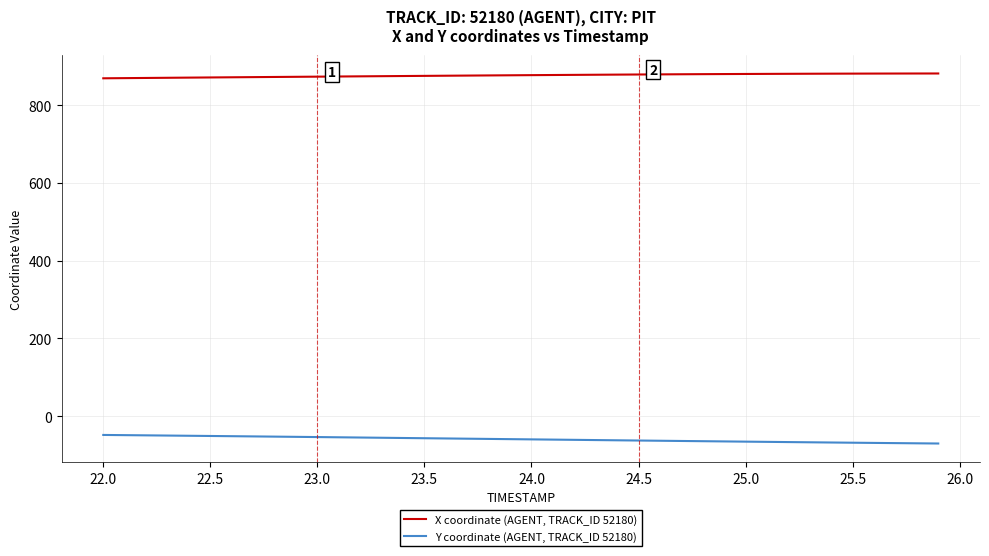

What is the difference between the maximum and minimum values in the Y coordinate (AGENT, TRACK_ID 52180) series?

22.0